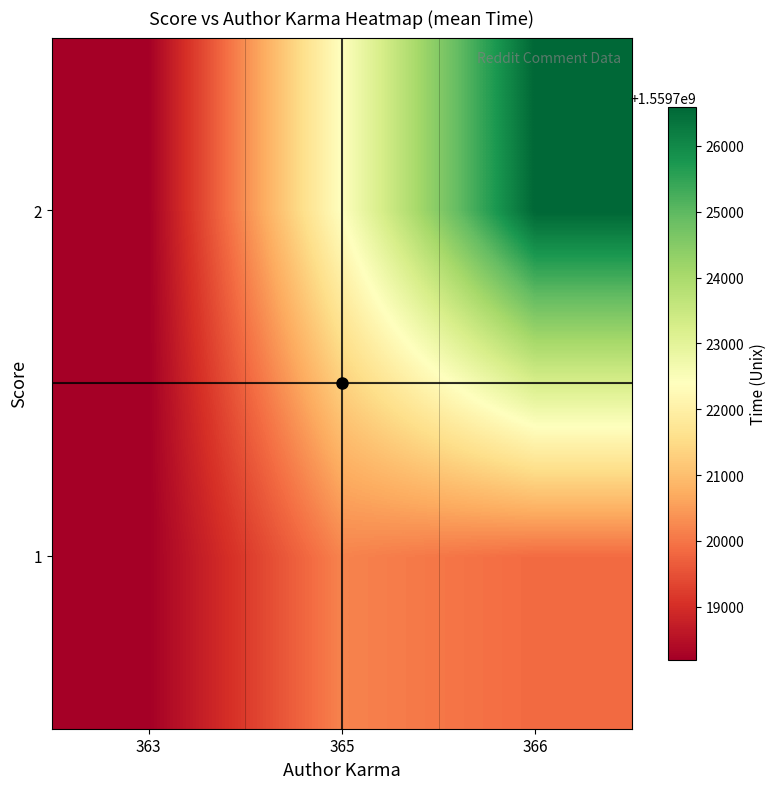

Reading left to right, transcribe all the data shown in this chart.

1: 363=1559718197.0	365=1559720177.0	366=1559719846.7
2: 363=1559718197.0	365=1559722396.6	366=1559726595.4